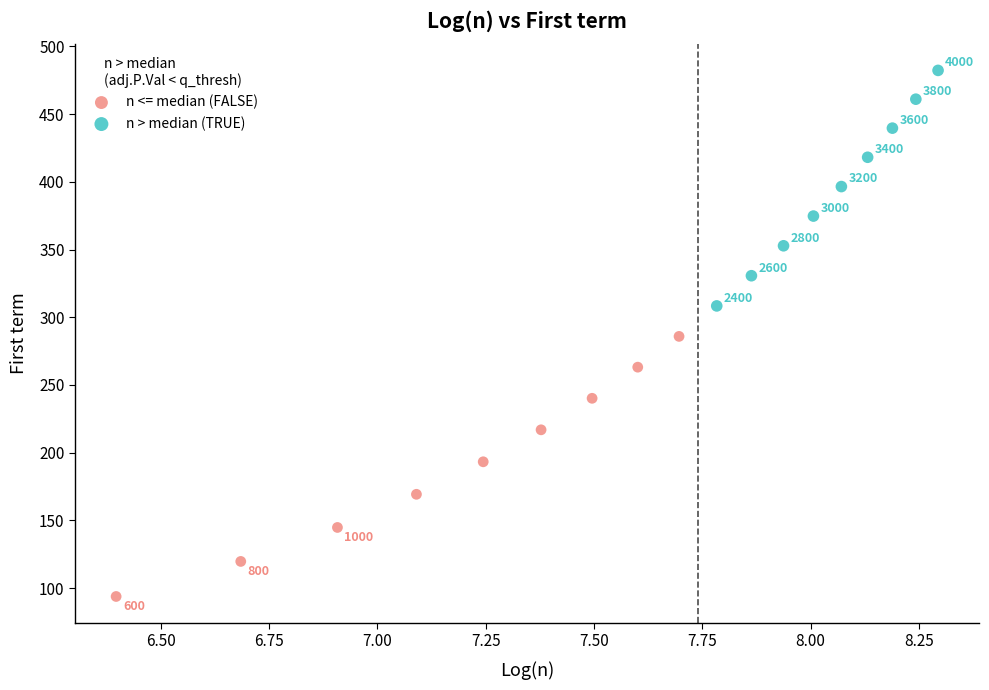

Which series has the largest Y range (max minus min)?

n <= median (FALSE)